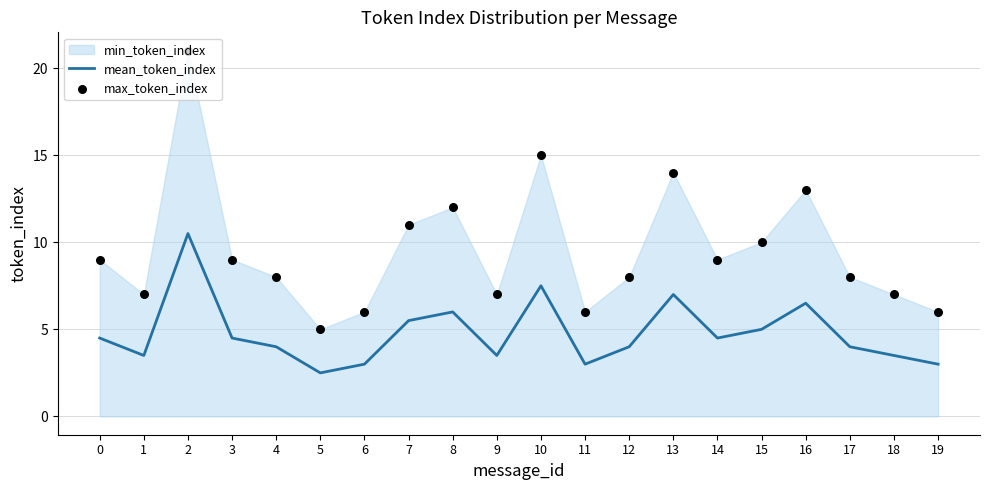

At which category is the sum across all series the highest?

2